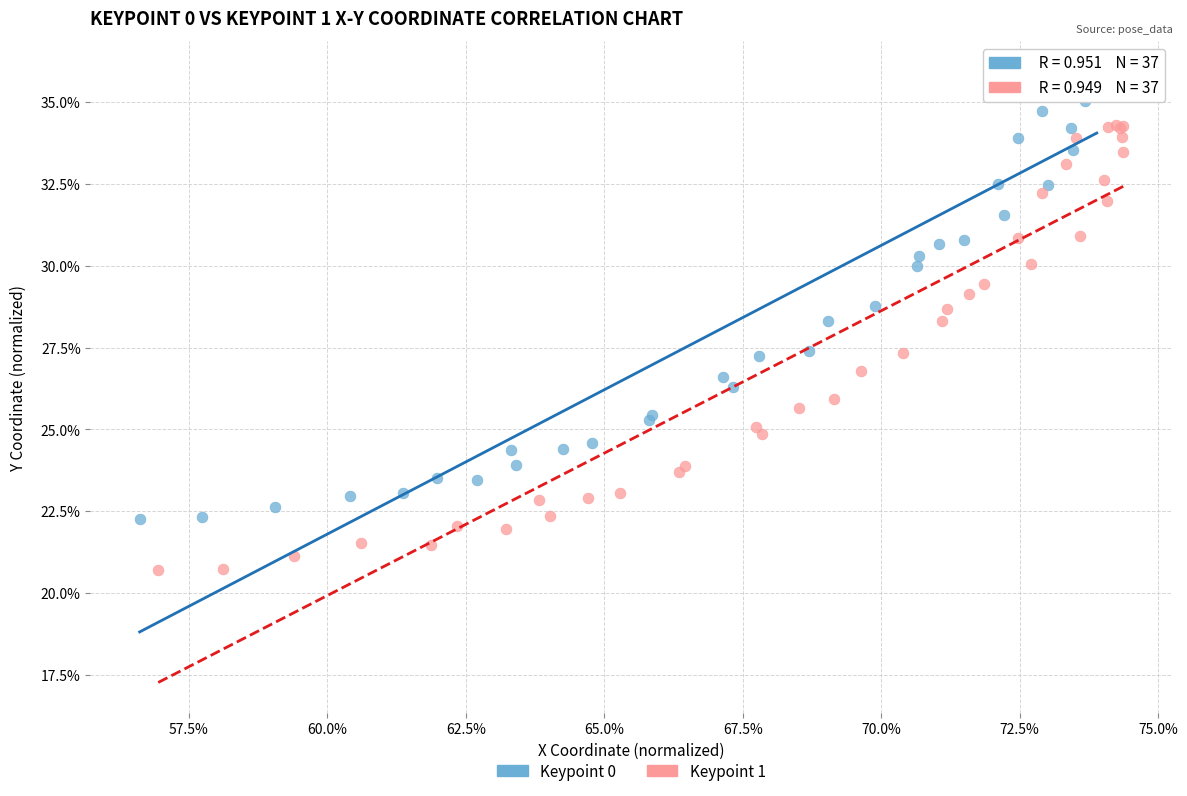

Which series contains the lowest Y value?

Keypoint 1